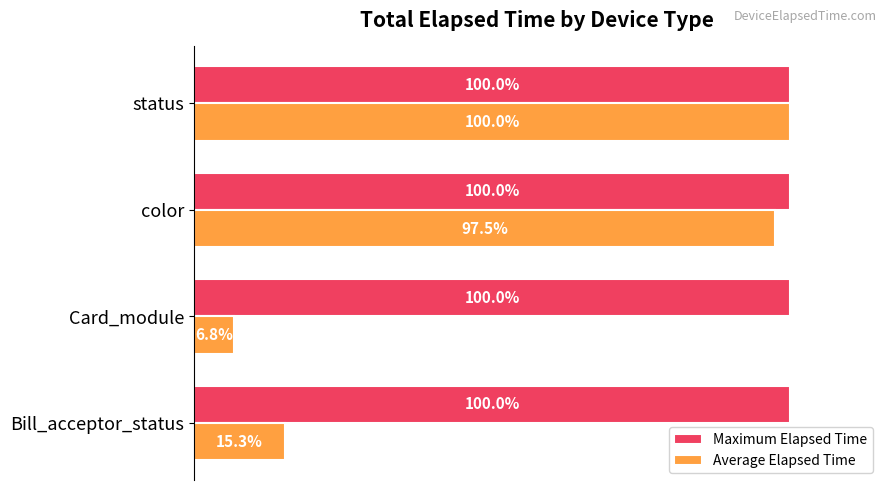

Rank the series by their average value, from highest to lowest.

Maximum Elapsed Time, Average Elapsed Time